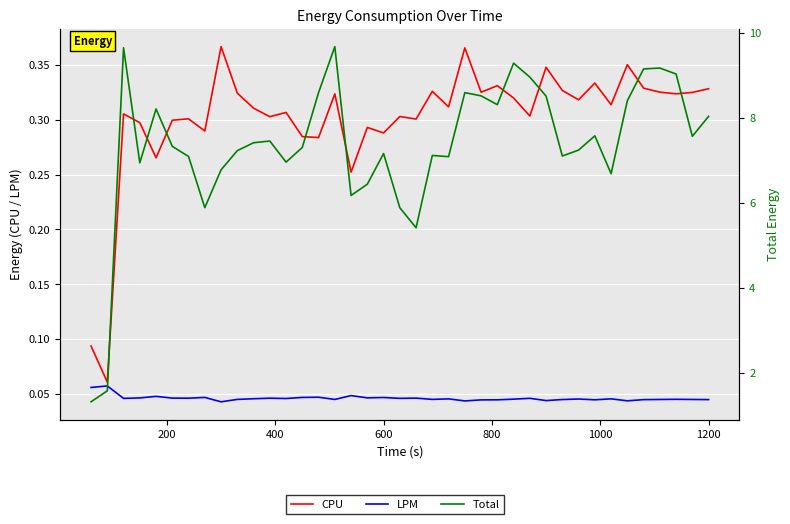

What is the sum of all CPU values?

11.8